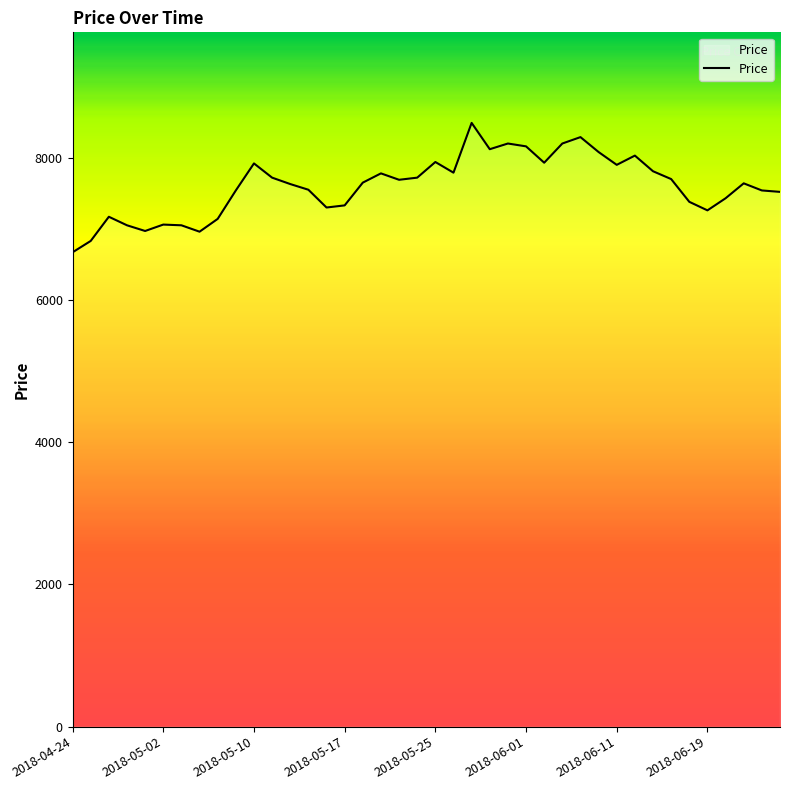

What is the greatest value displayed?

8490